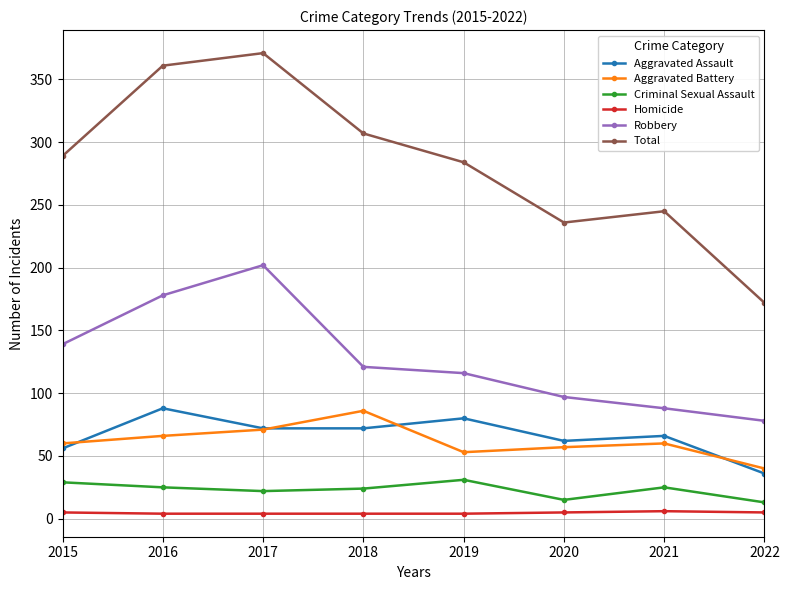

The value of Aggravated Battery at 2021 is 95. True or false?

False